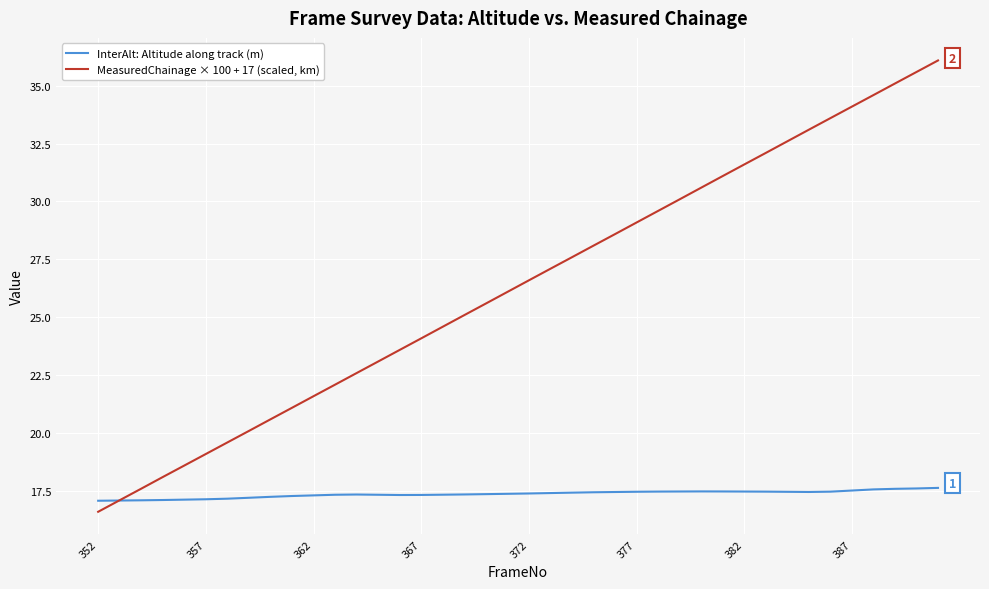

Which series has the largest range (max minus min)?

MeasuredChainage × 100 + 17 (scaled, km)